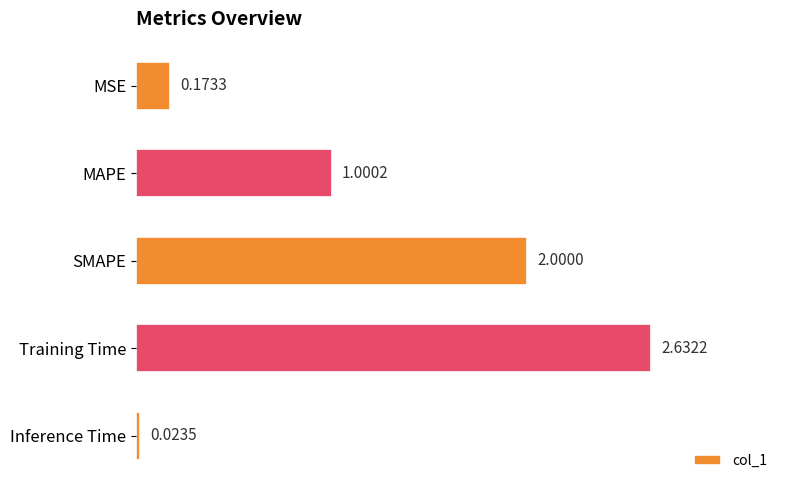

Rank the categories by value from highest to lowest.

Training Time, SMAPE, MAPE, MSE, Inference Time